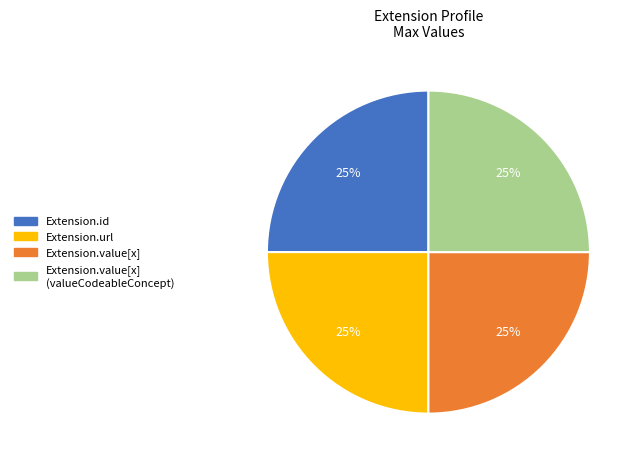

To the nearest percent, what is the difference between the largest and smallest slice percentages?

0%